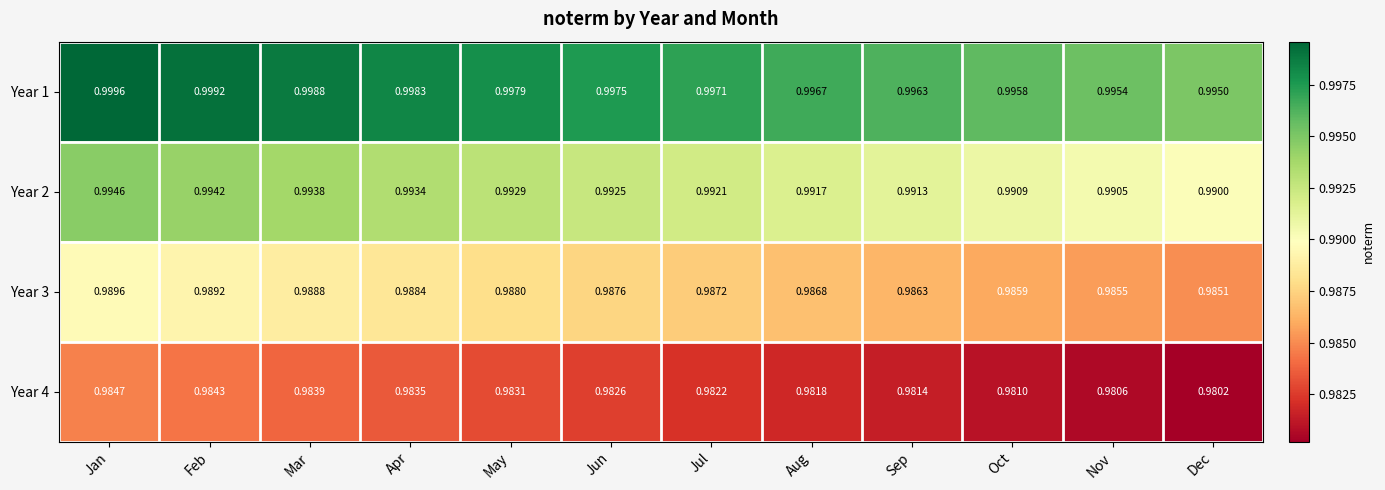

Where is Year 1 nearest to the value 0?

Dec